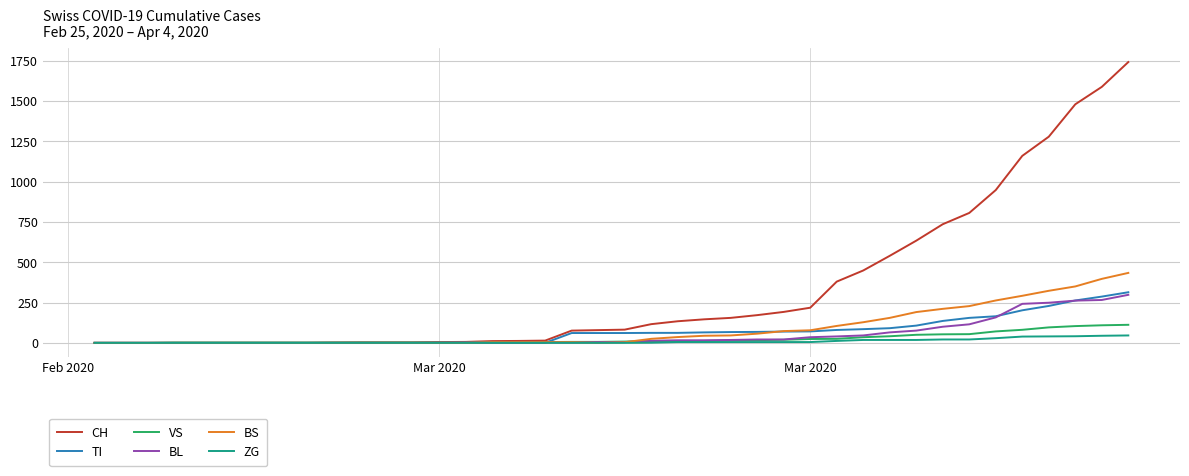

Which series has the largest range (max minus min)?

CH